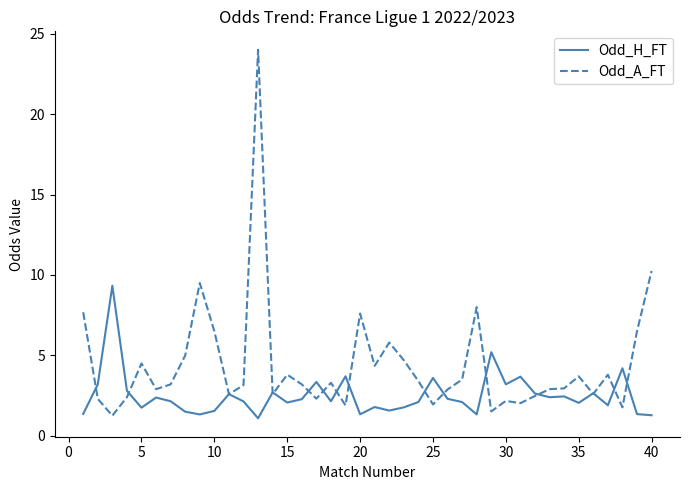

What is the maximum value for Odd_H_FT?

9.3